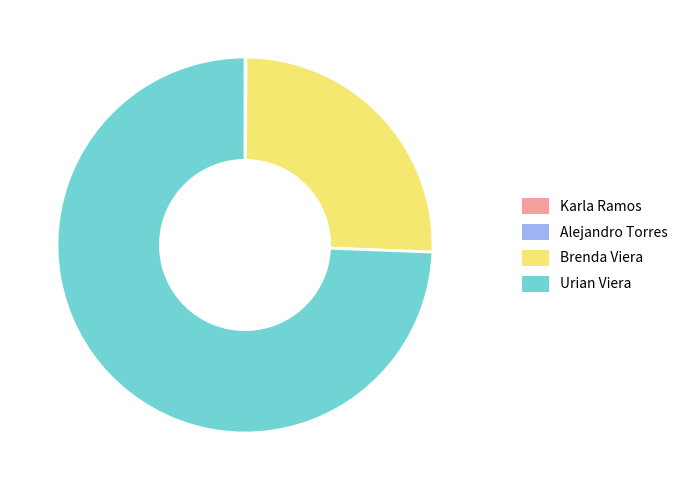

True or false: Urian Viera accounts for 65% of the total.

False